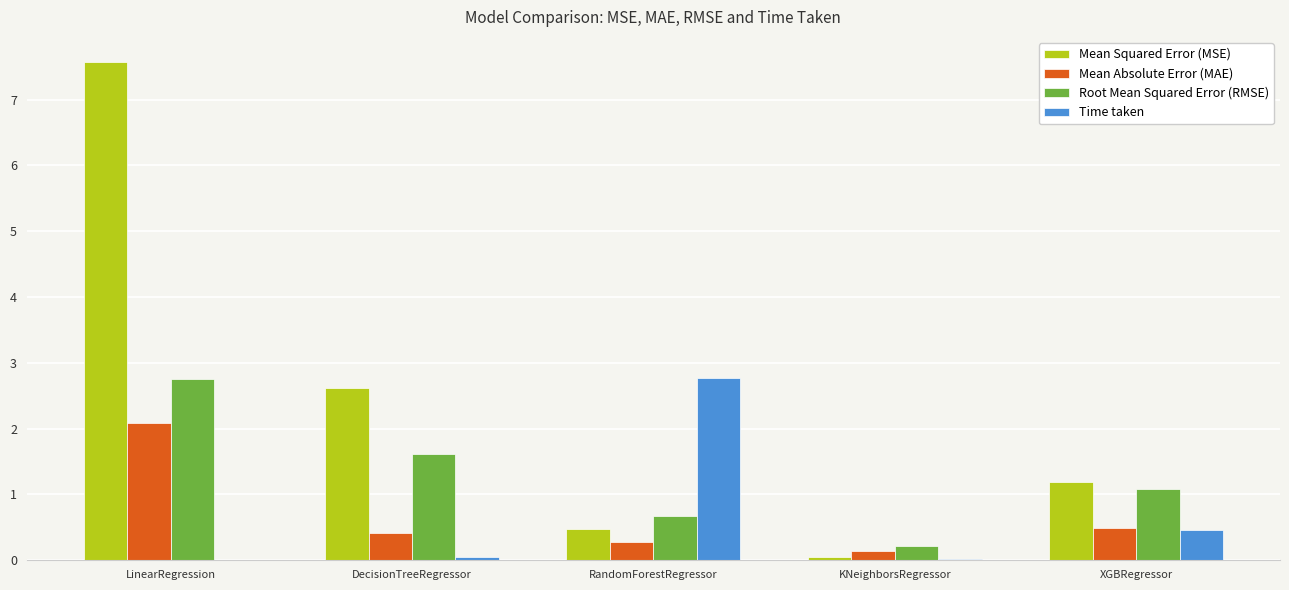

How many values in the Root Mean Squared Error (RMSE) series exceed 1?

3